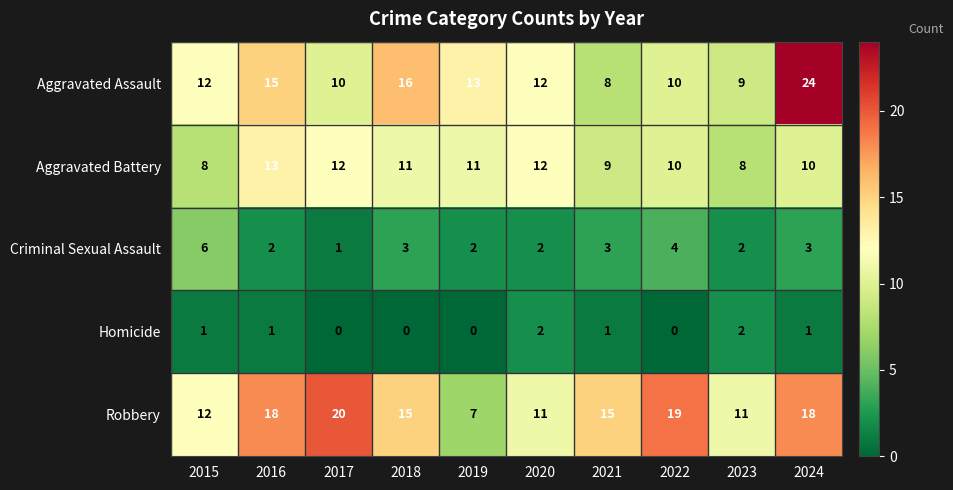

Is it true that Aggravated Assault equals 31 at 2024?

False